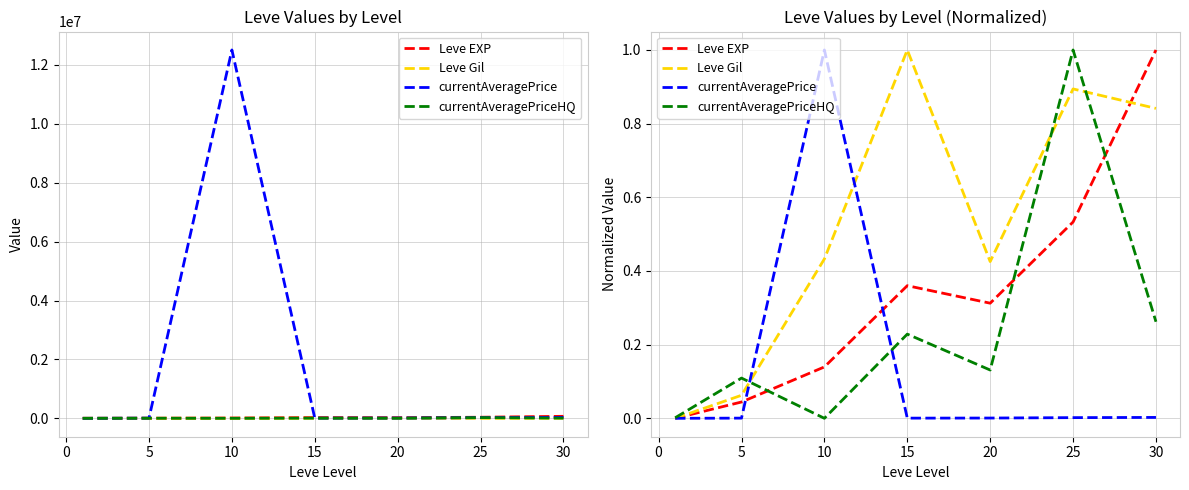

What is the highest value of the Leve EXP series?

1.0